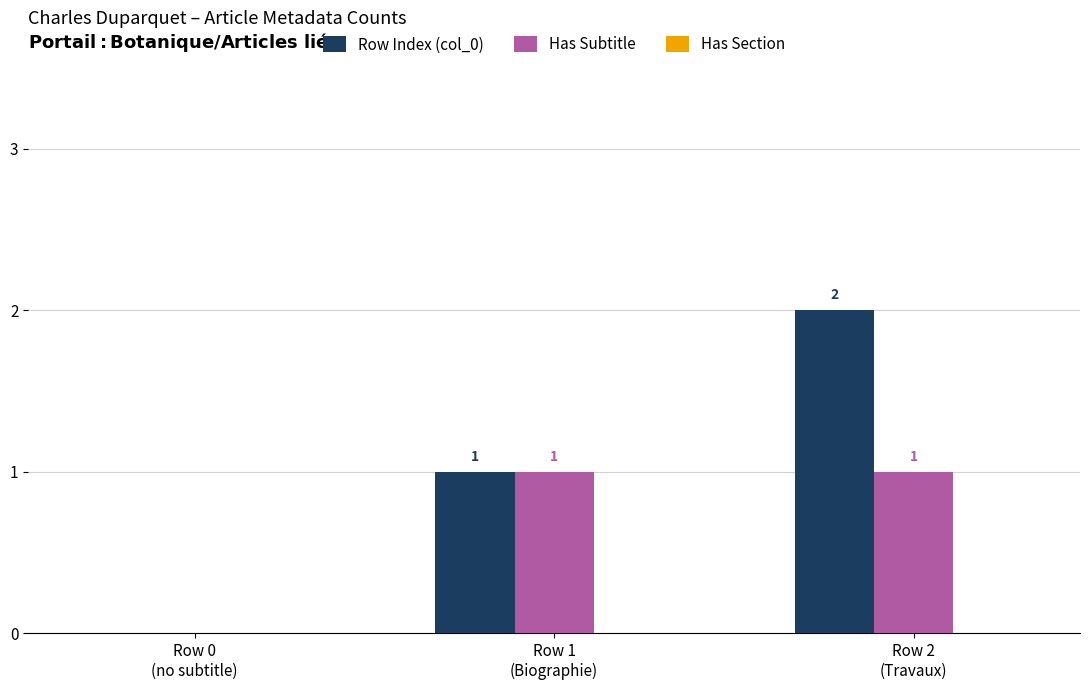

Count the number of data series in this chart.

2